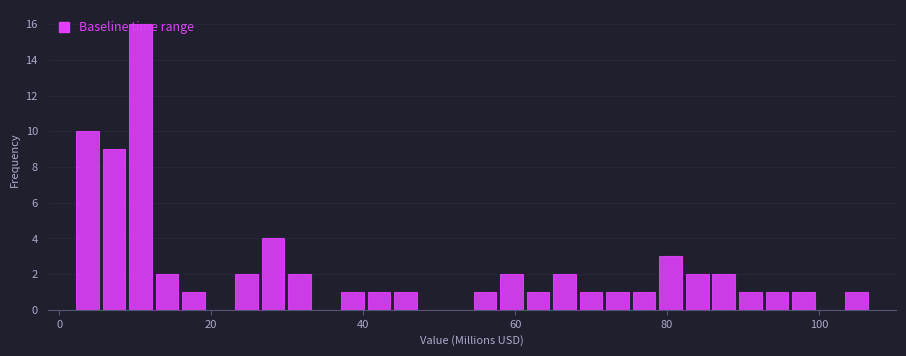

Around what value on the x-axis is the tallest bar? Give the approximate position of its centre, as read against the axis.

10